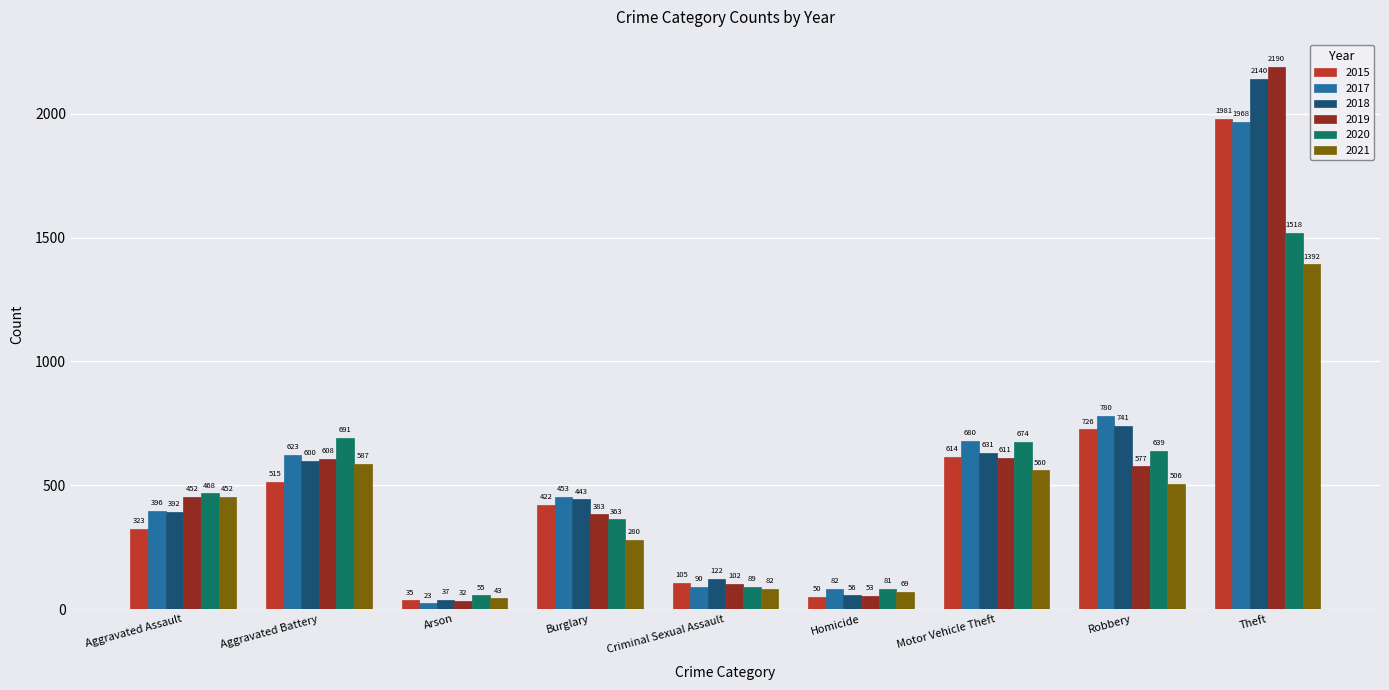

Are the bars horizontal?

No